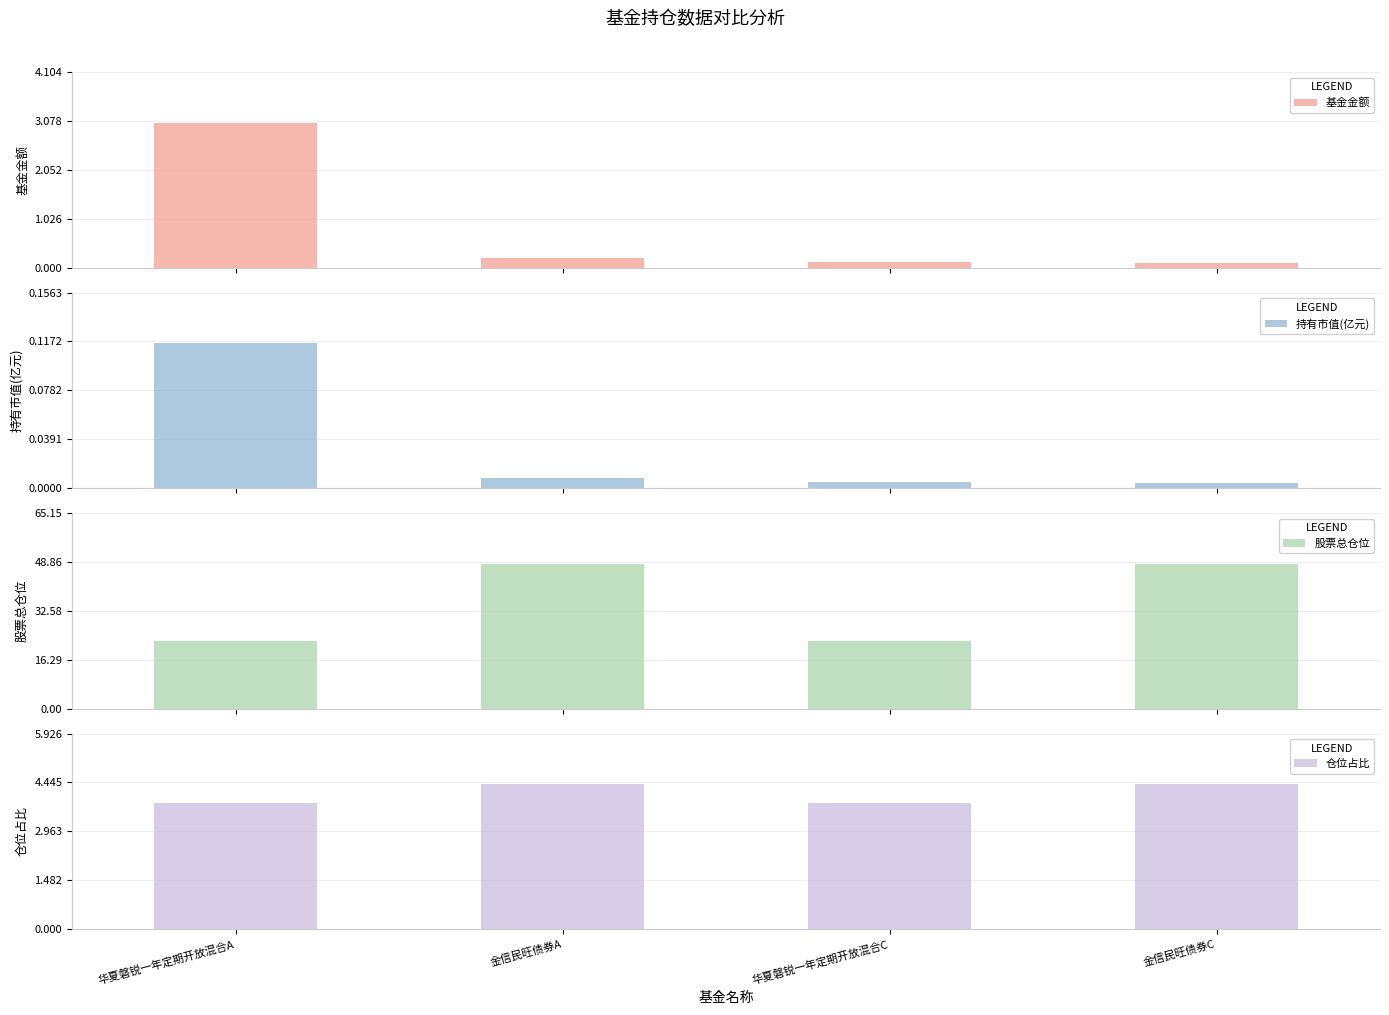

The 持有市值(亿元) series shows 0.0 at 金信民旺债券A. True or false?

False